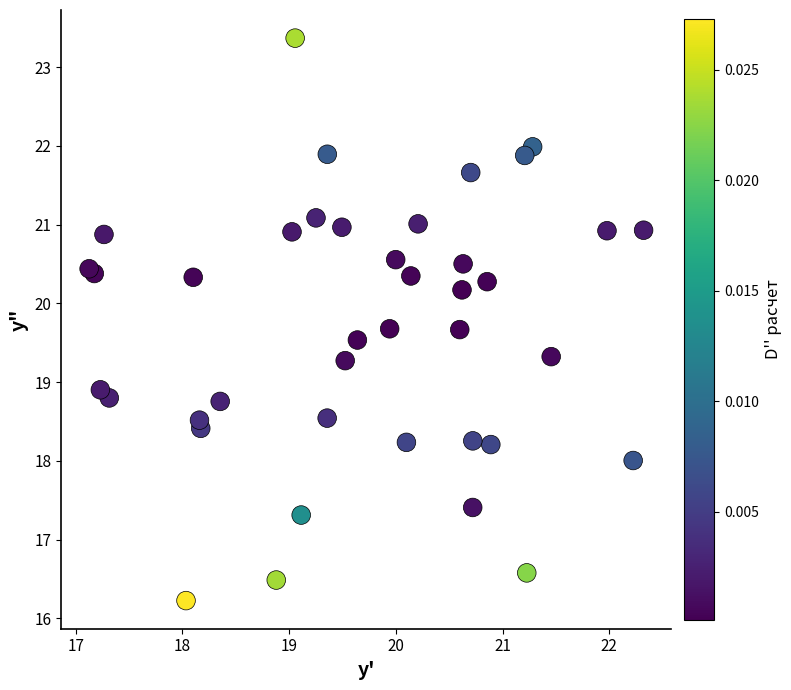

What Y value in the scatter plot is closest to 19?

18.9